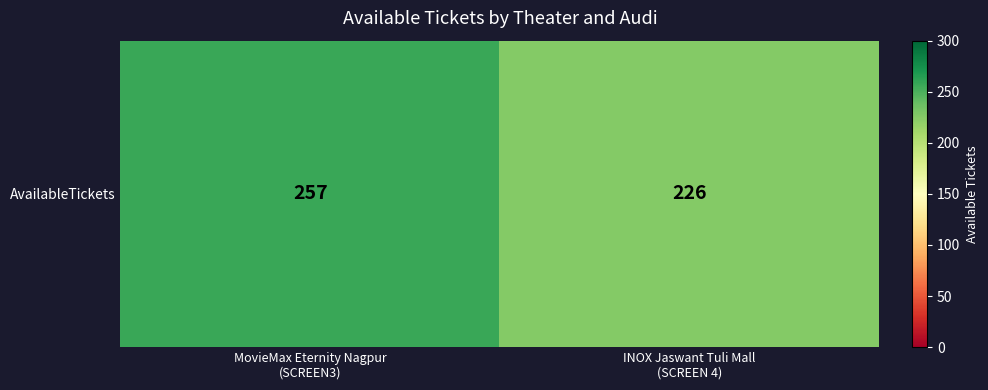

What is the sum of the values at MovieMax Eternity Nagpur
(SCREEN3) and INOX Jaswant Tuli Mall
(SCREEN 4)?

483